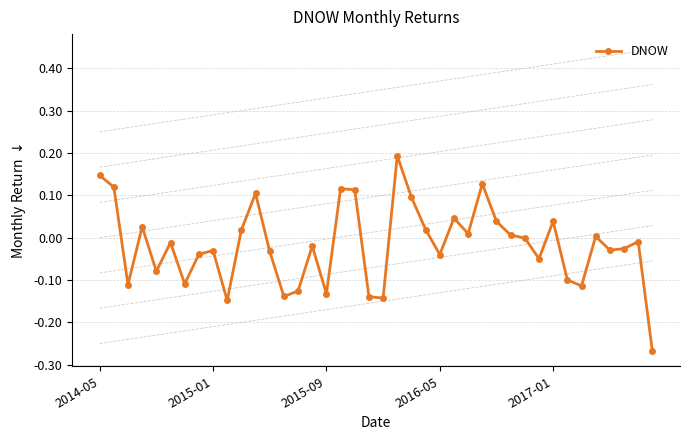

What is the smallest value displayed?

-0.3